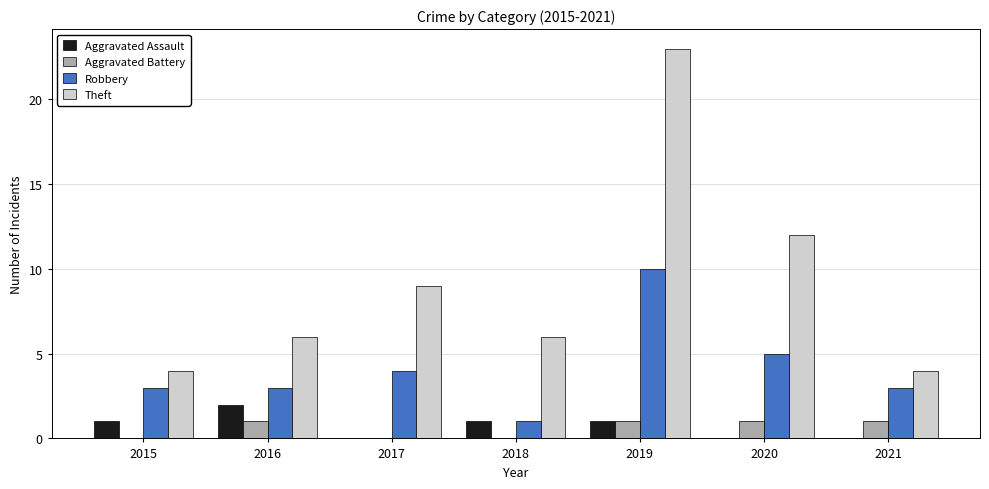

What is the maximum value shown in the chart?

23